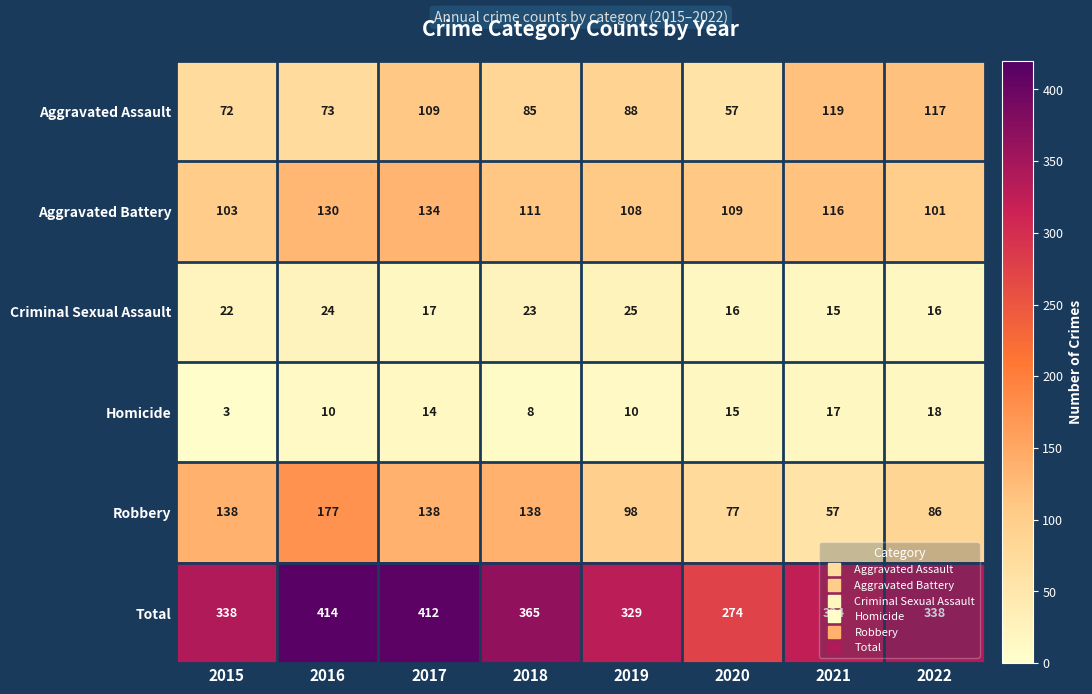

The value of Aggravated Assault at 2022 is 117. True or false?

True